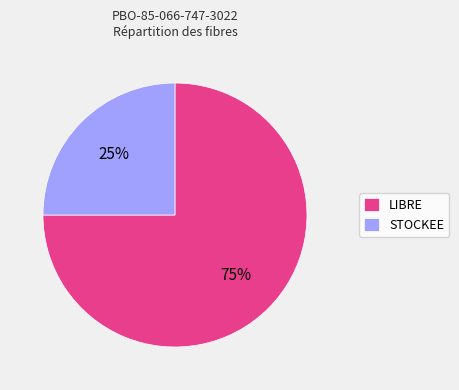

Is there a majority slice in this chart?

Yes